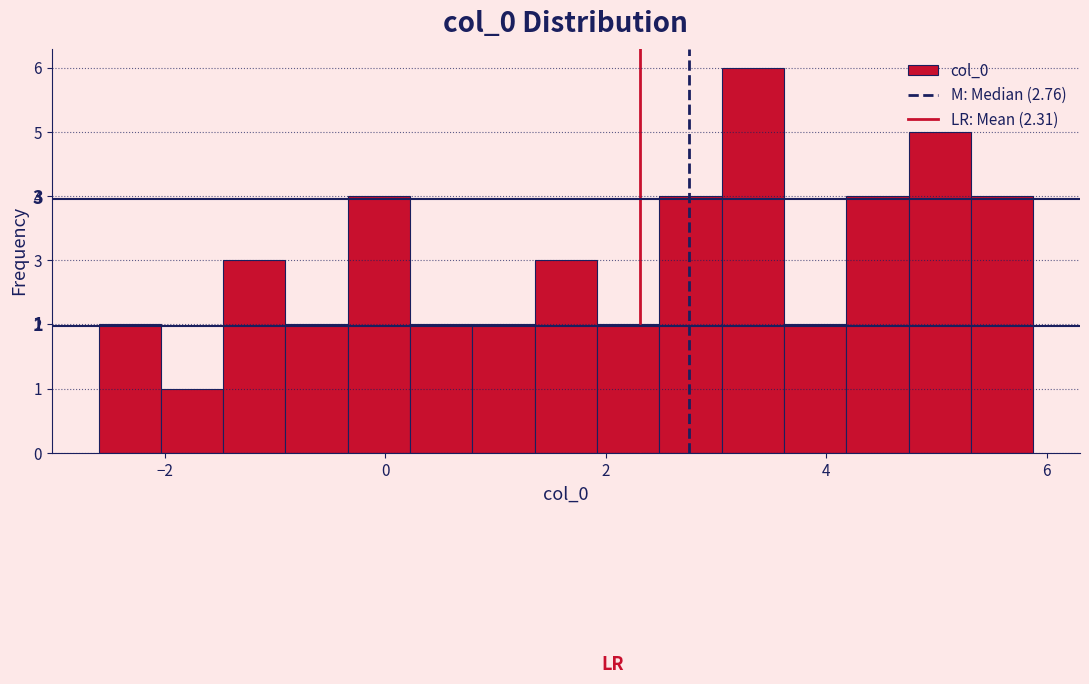

Around what value on the x-axis is the tallest bar? Give the approximate position of its centre, as read against the axis.

3.4